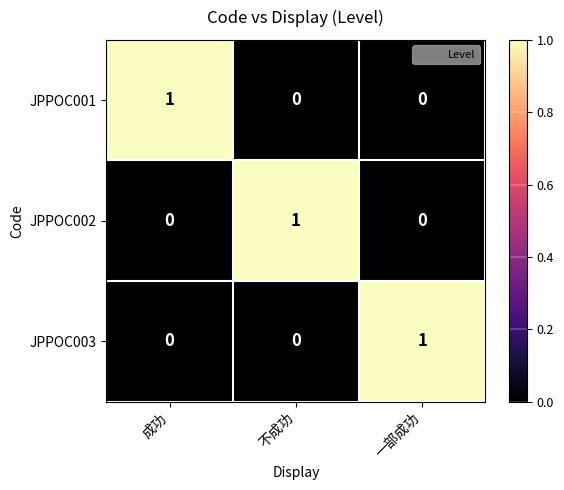

At how many categories does at least one series exceed 0?

3